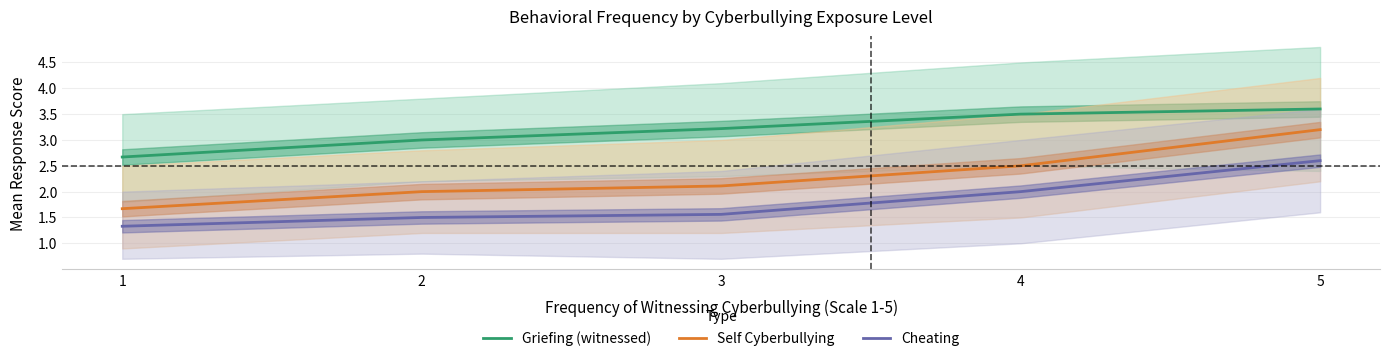

Reading left to right, list all the values displayed in this chart.

Griefing (witnessed): 1=2.7	2=3.0	3=3.2	4=3.5	5=3.6
Self Cyberbullying: 1=1.7	2=2.0	3=2.1	4=2.5	5=3.2
Cheating: 1=1.3	2=1.5	3=1.6	4=2.0	5=2.6